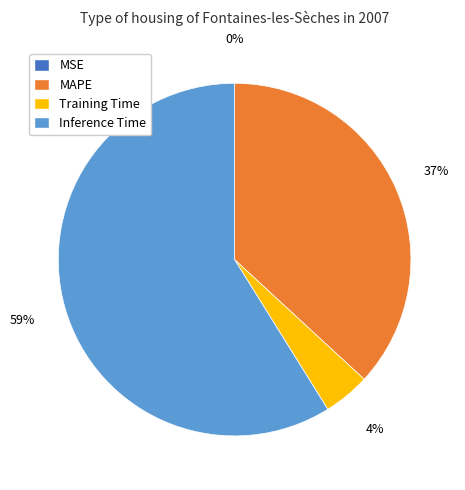

To the nearest percent, what is the difference between the largest and smallest slice percentages?

59%